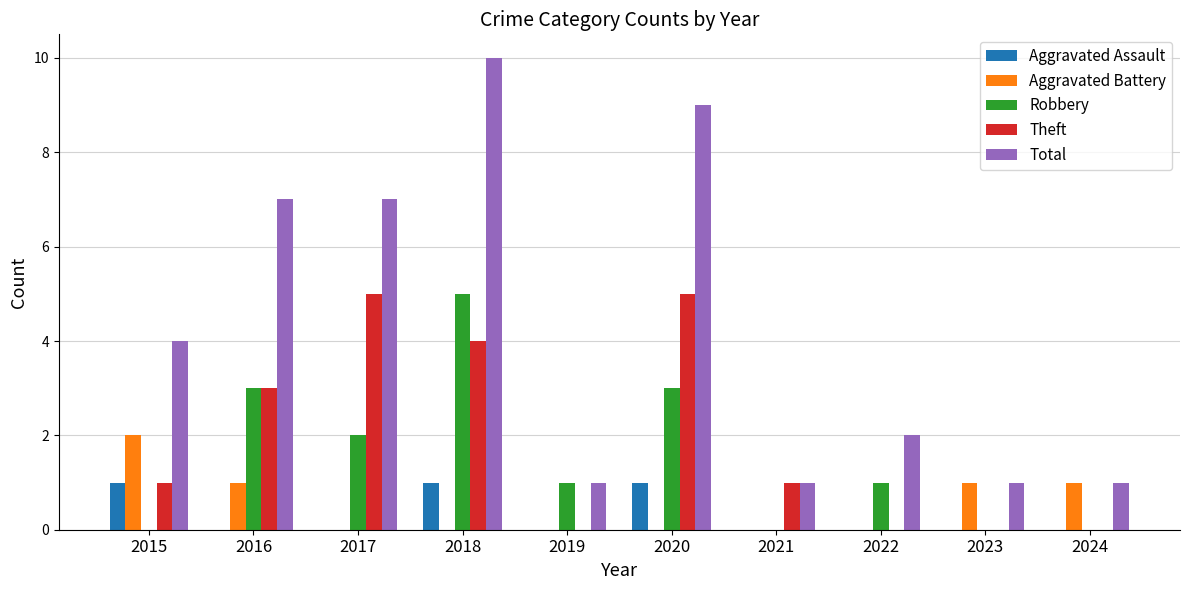

At which label is Robbery closest to 2?

2017